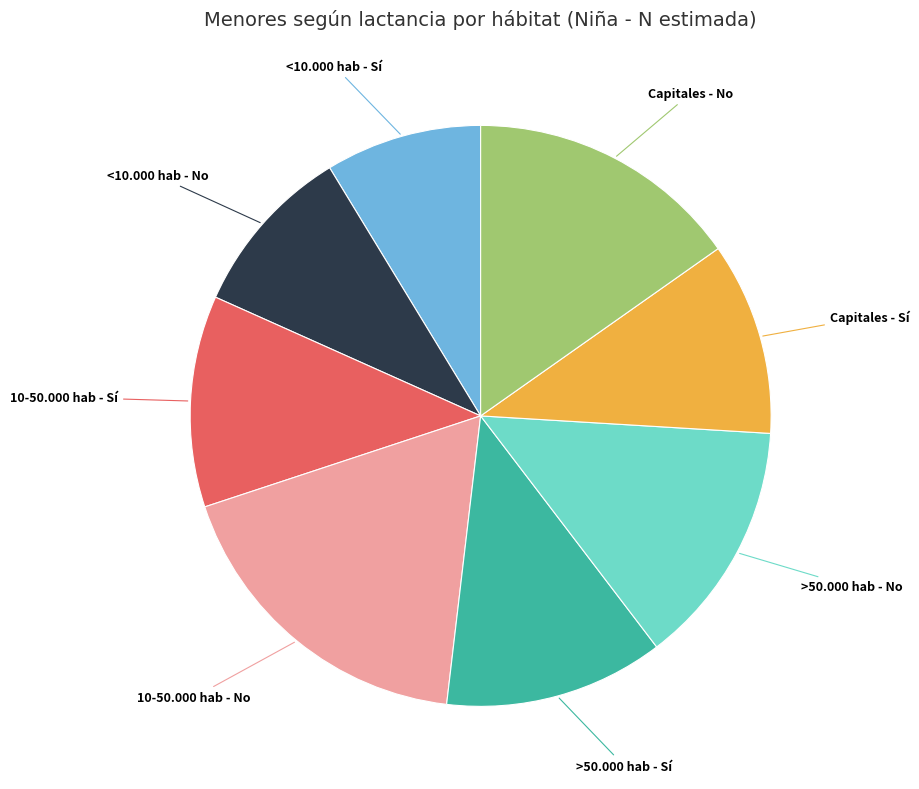

Is there any slice that represents more than half of the pie?

No